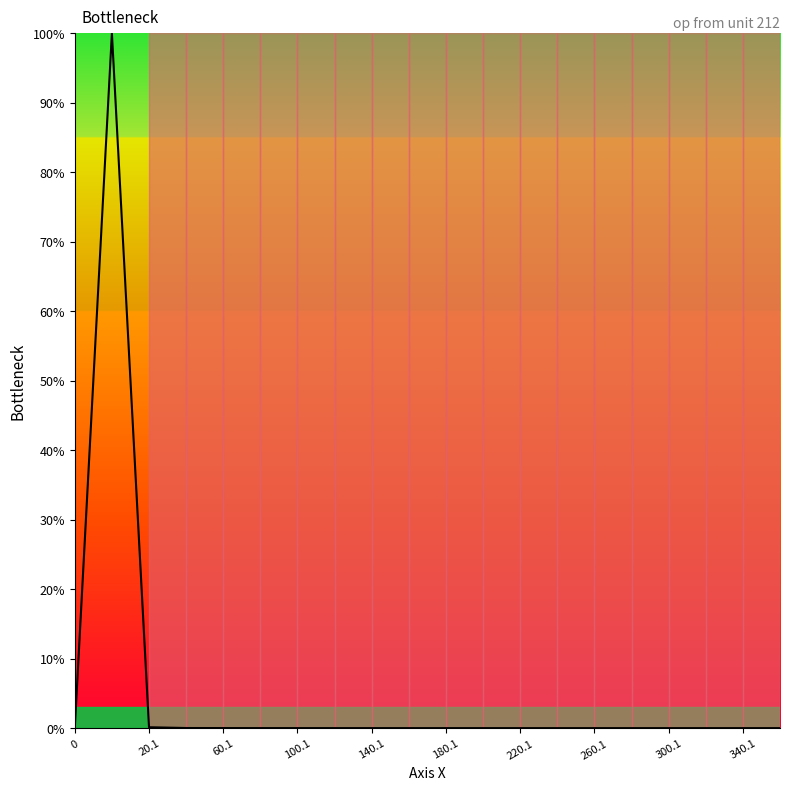

What is the average value?

5.0